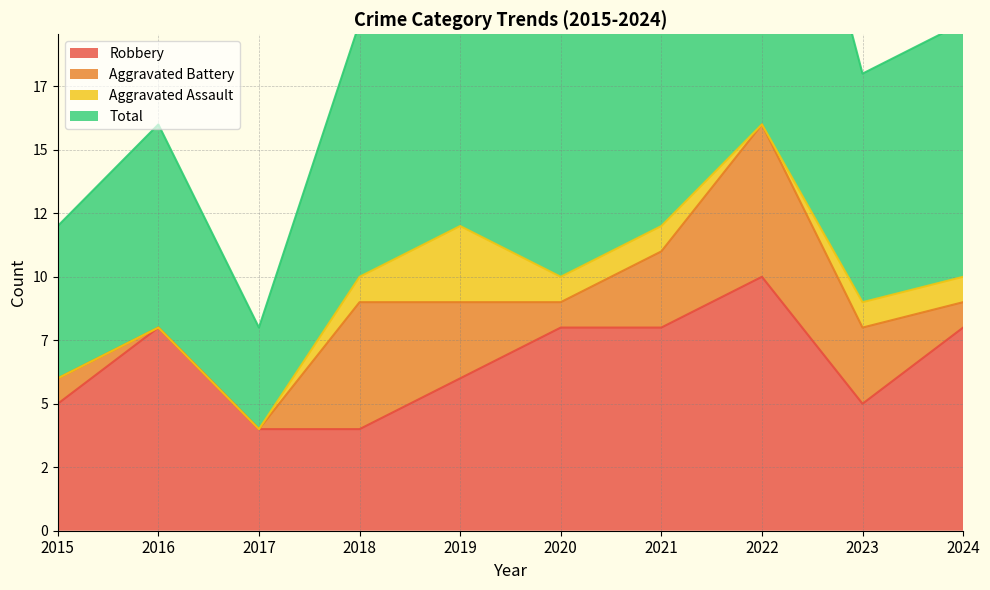

Rank the categories by Robbery value from lowest to highest.

2017, 2018, 2015, 2023, 2019, 2016, 2020, 2021, 2024, 2022